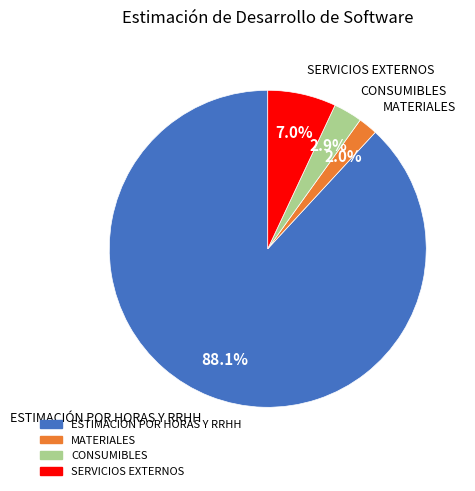

Which category has the smallest portion of the pie?

MATERIALES